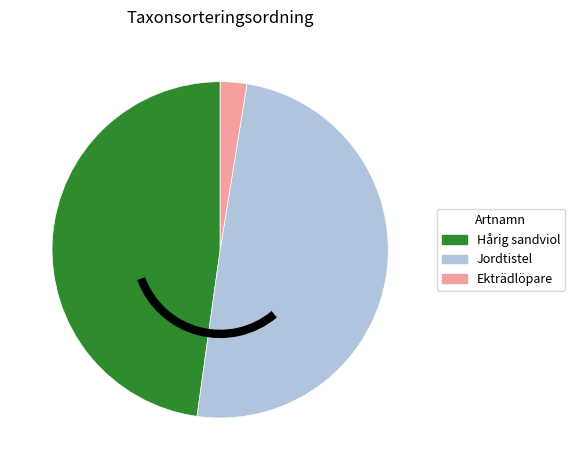

Rank the categories by value from lowest to highest.

Ekträdlöpare, Hårig sandviol, Jordtistel